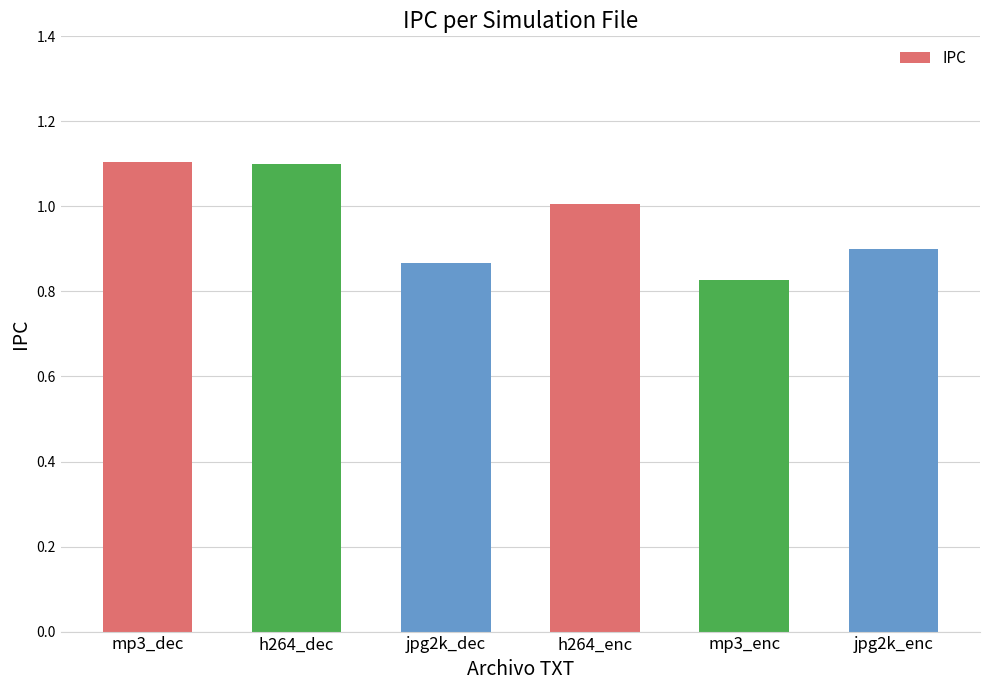

At which category does the chart reach its minimum across all series?

mp3_enc